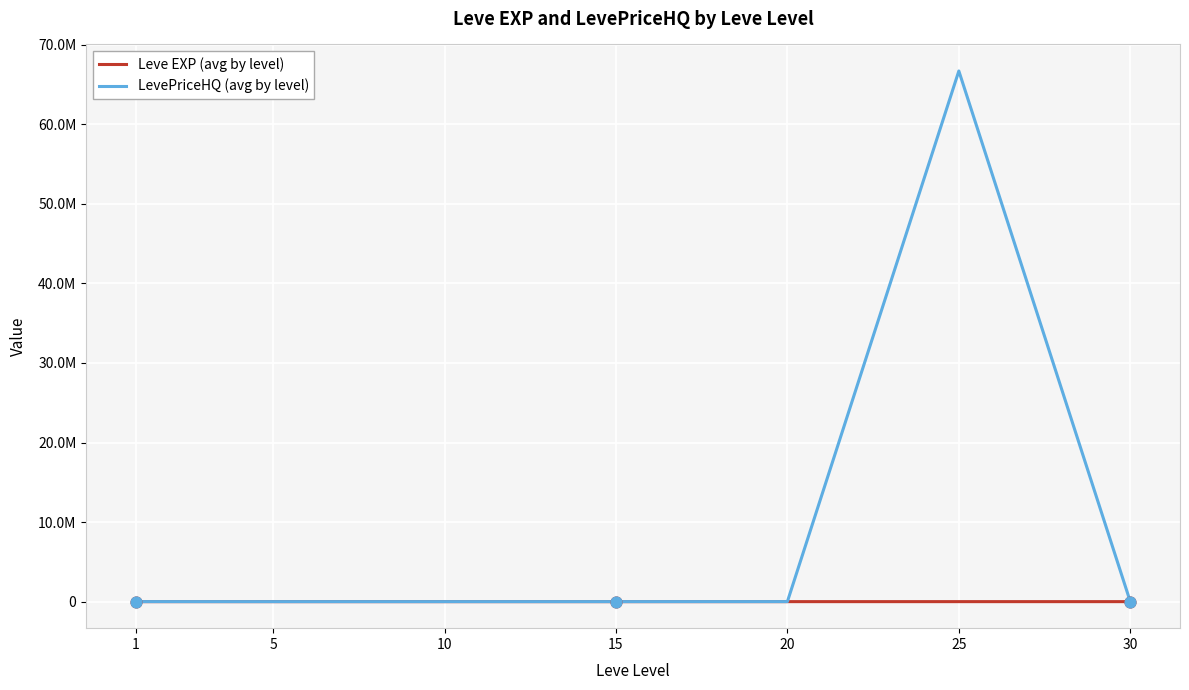

Is the value of LevePriceHQ (avg by level) at 25 greater than the value of Leve EXP (avg by level) at 15?

Yes